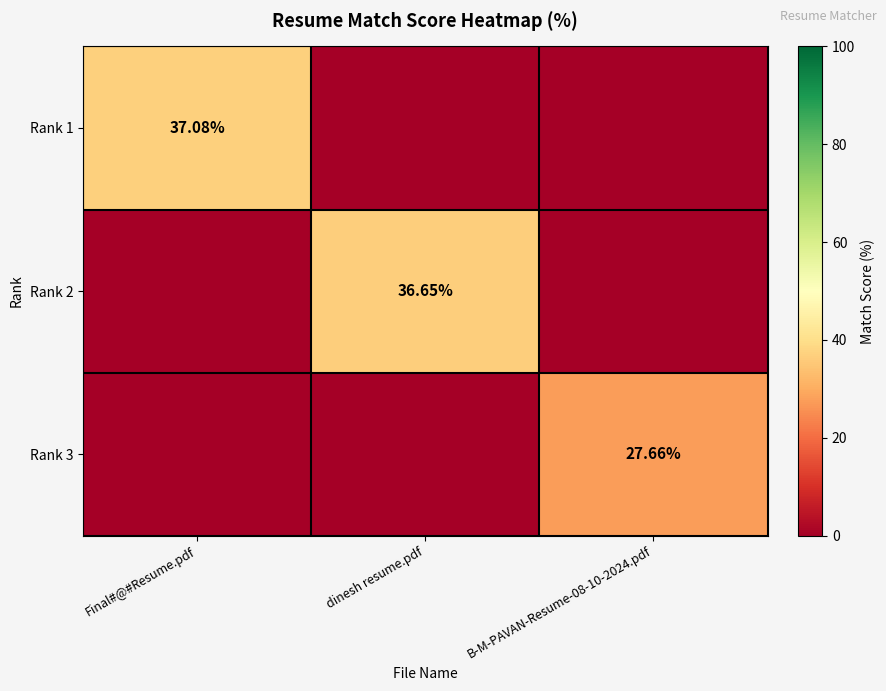

Is the value of Rank 2 at dinesh resume.pdf greater than the value of Rank 3 at B-M-PAVAN-Resume-08-10-2024.pdf?

Yes